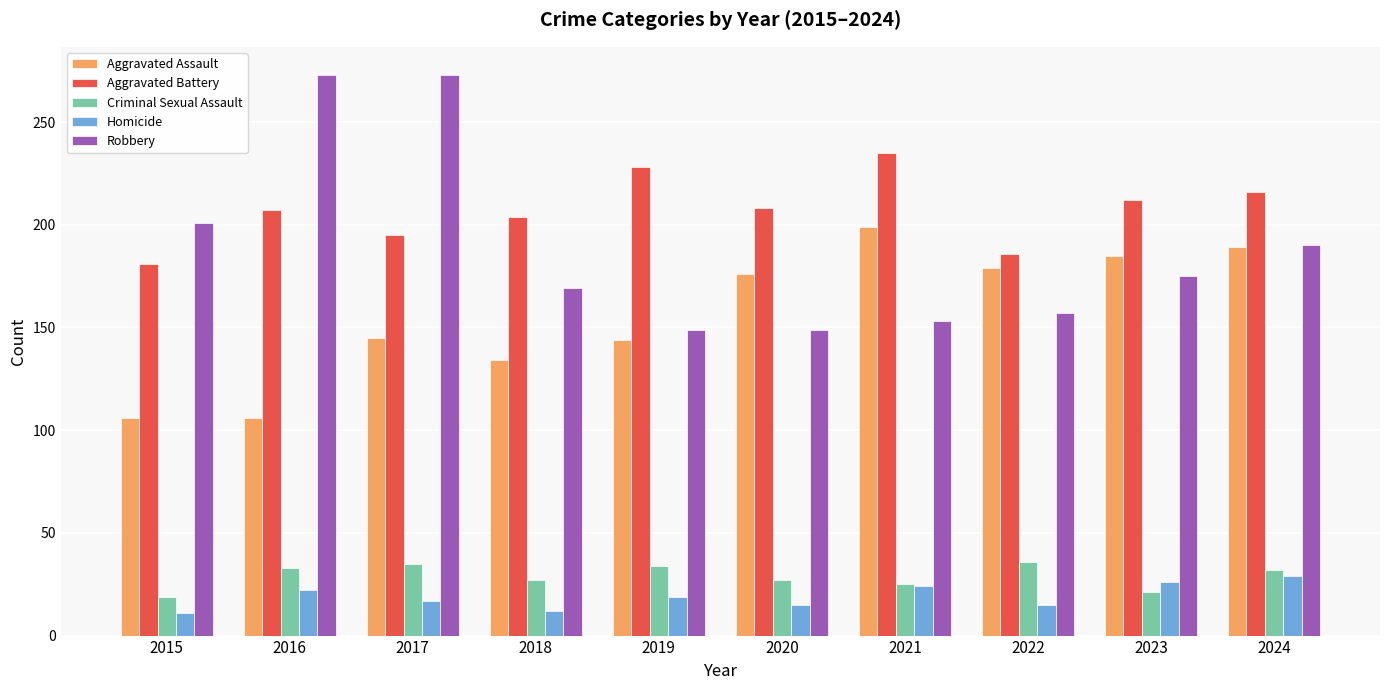

How many groups of bars are there?

10